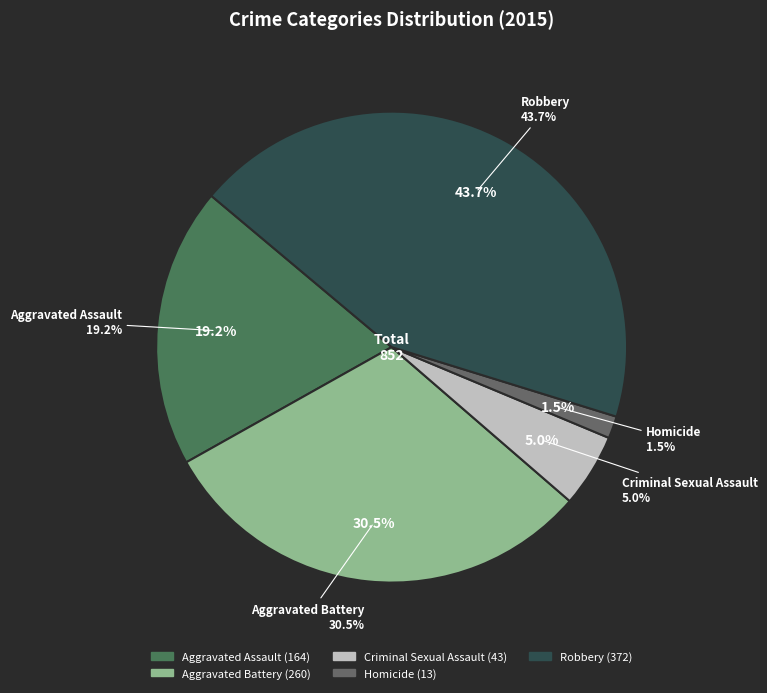

What percentage is the Aggravated Battery slice, to the nearest percent?

31%